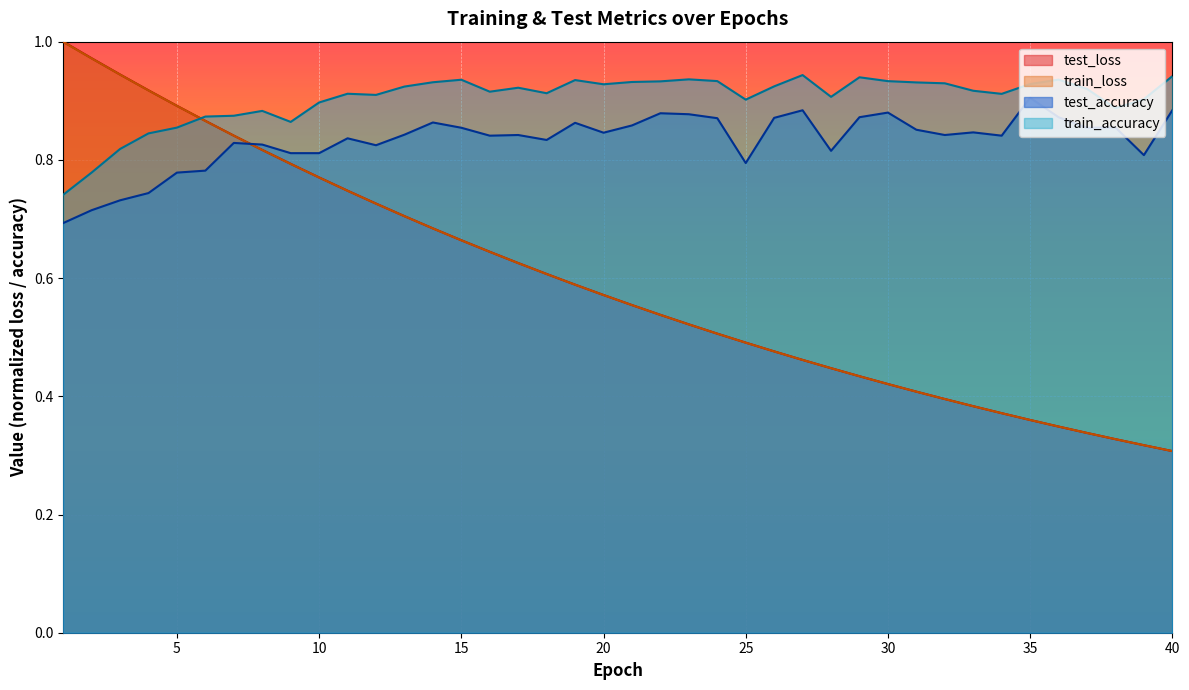

Rank the categories by test_accuracy value from lowest to highest.

1, 2, 3, 4, 5, 6, 25, 39, 9, 10, 28, 12, 8, 7, 18, 11, 16, 34, 17, 32, 13, 20, 33, 31, 15, 37, 38, 21, 19, 14, 24, 26, 29, 36, 23, 22, 30, 27, 40, 35